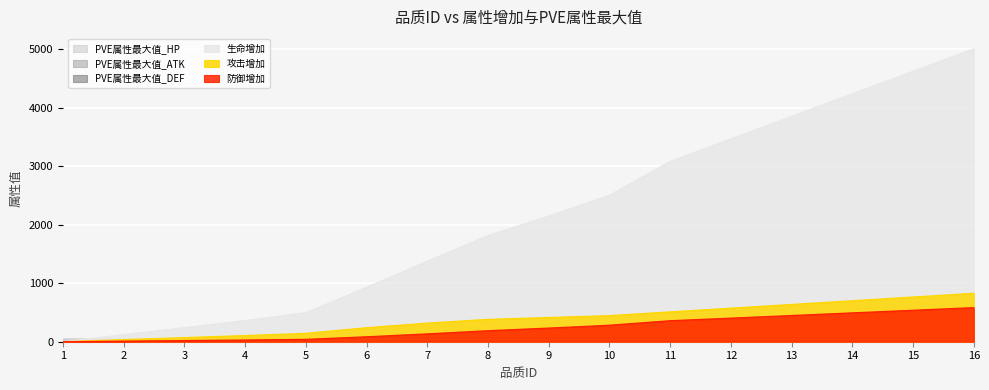

What is the maximum value shown in the chart?

5011.0